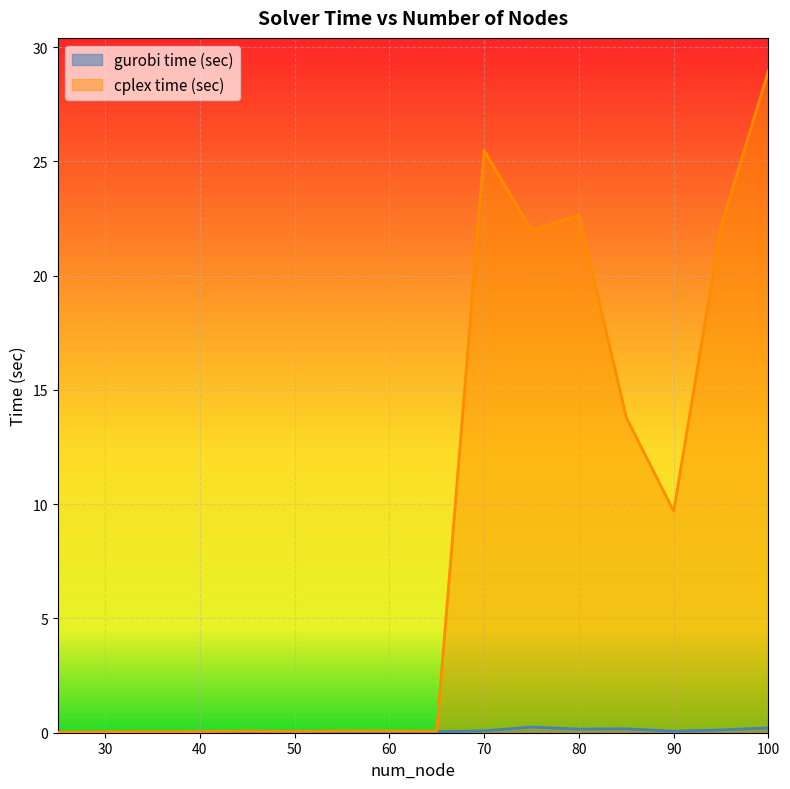

True or false: gurobi time (sec) has a value of 0.2 at 75.

True